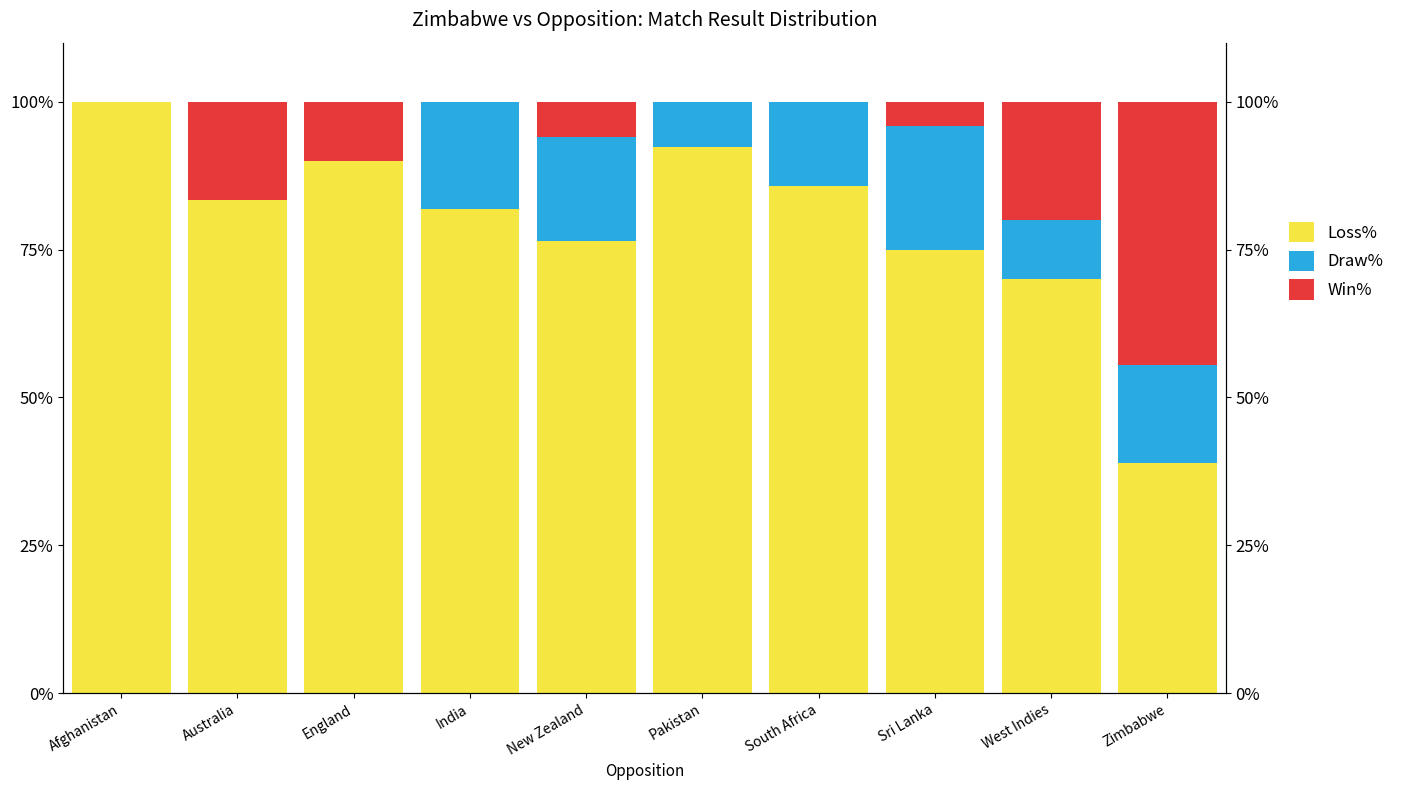

What are all the series names shown in the legend?

Loss%, Draw%, Win%